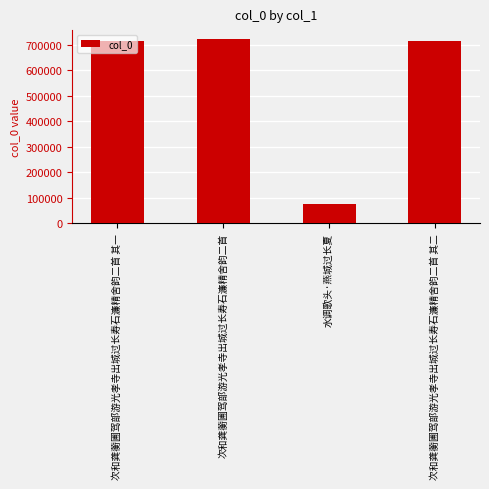

What is the average value?

555374